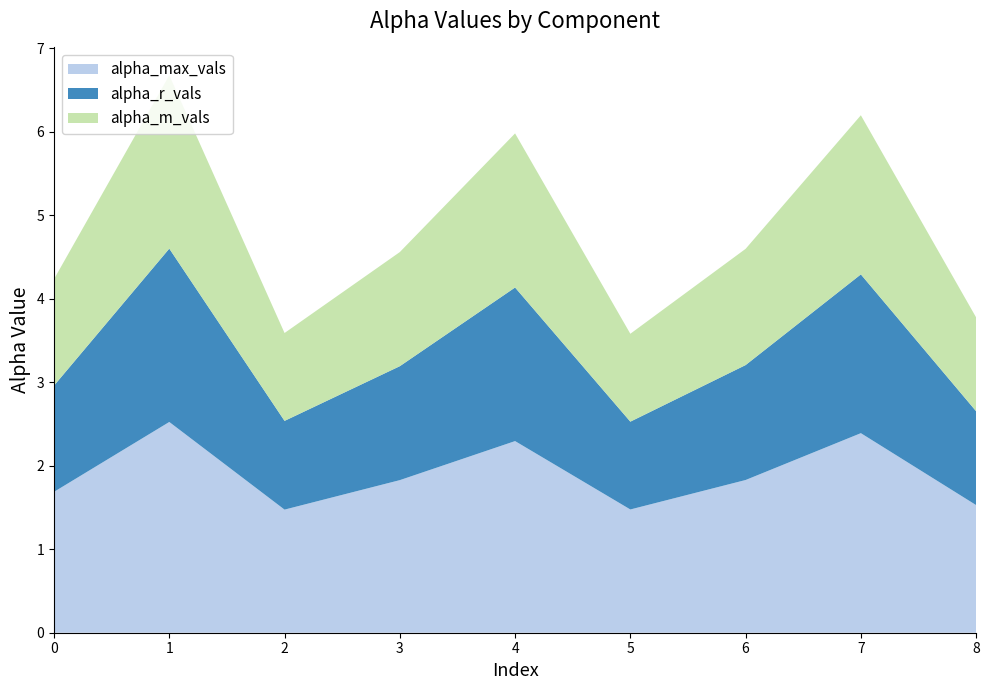

Reading left to right, what are all the values shown in this chart?

alpha_max_vals: 0=1.7	1=2.5	2=1.5	3=1.8	4=2.3	5=1.5	6=1.8	7=2.4	8=1.5
alpha_r_vals: 0=1.3	1=2.1	2=1.1	3=1.4	4=1.8	5=1.1	6=1.4	7=1.9	8=1.1
alpha_m_vals: 0=1.3	1=2.1	2=1.1	3=1.4	4=1.8	5=1.1	6=1.4	7=1.9	8=1.1